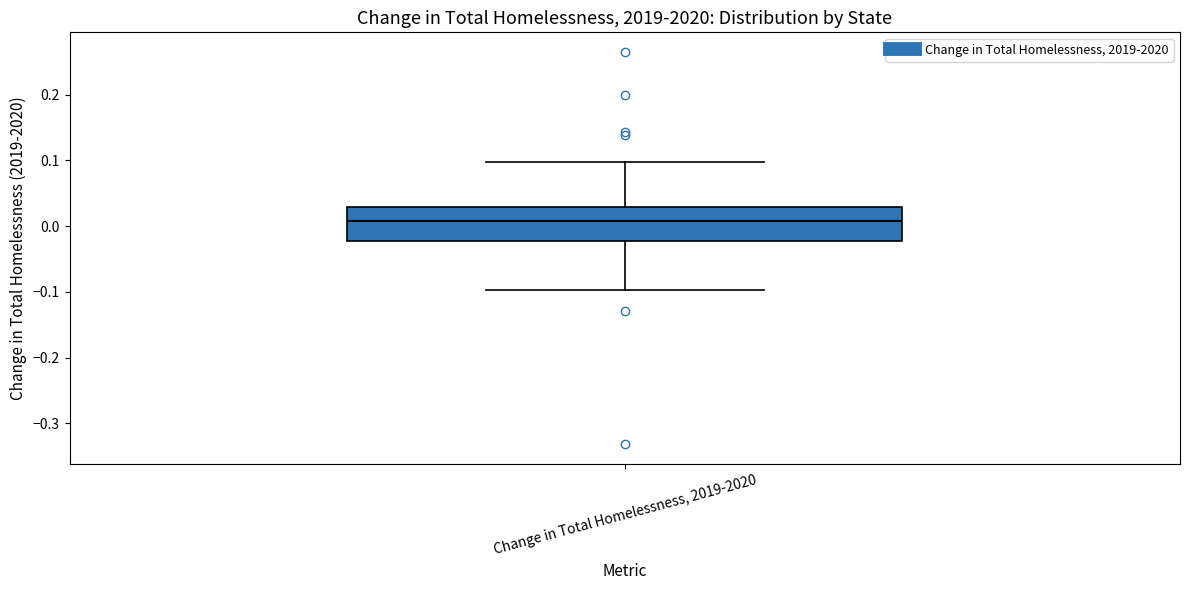

Where does the lower whisker of the box for Change in Total Homelessness, 2019-2020 end on the y-axis? The values are not printed on the chart, so give them approximately, as read against the axis.

-0.10